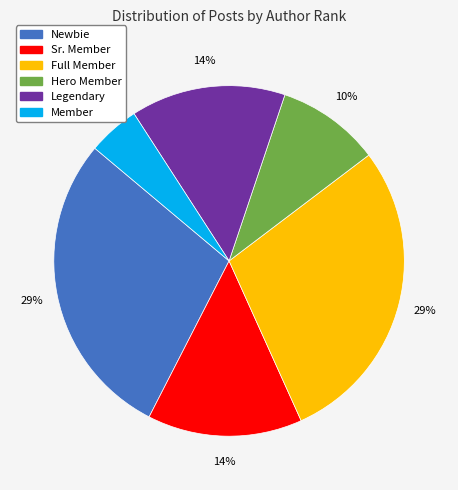

To the nearest percent, what is the difference between the largest and smallest slice percentages?

24%